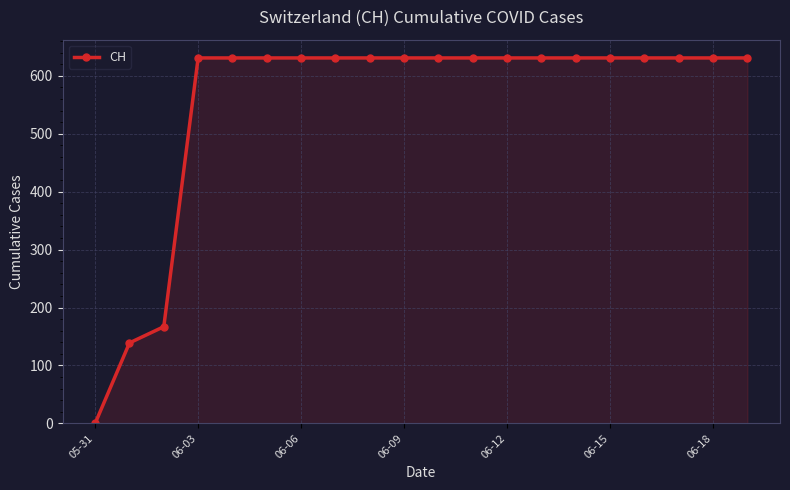

What is the sum of all values?

11033